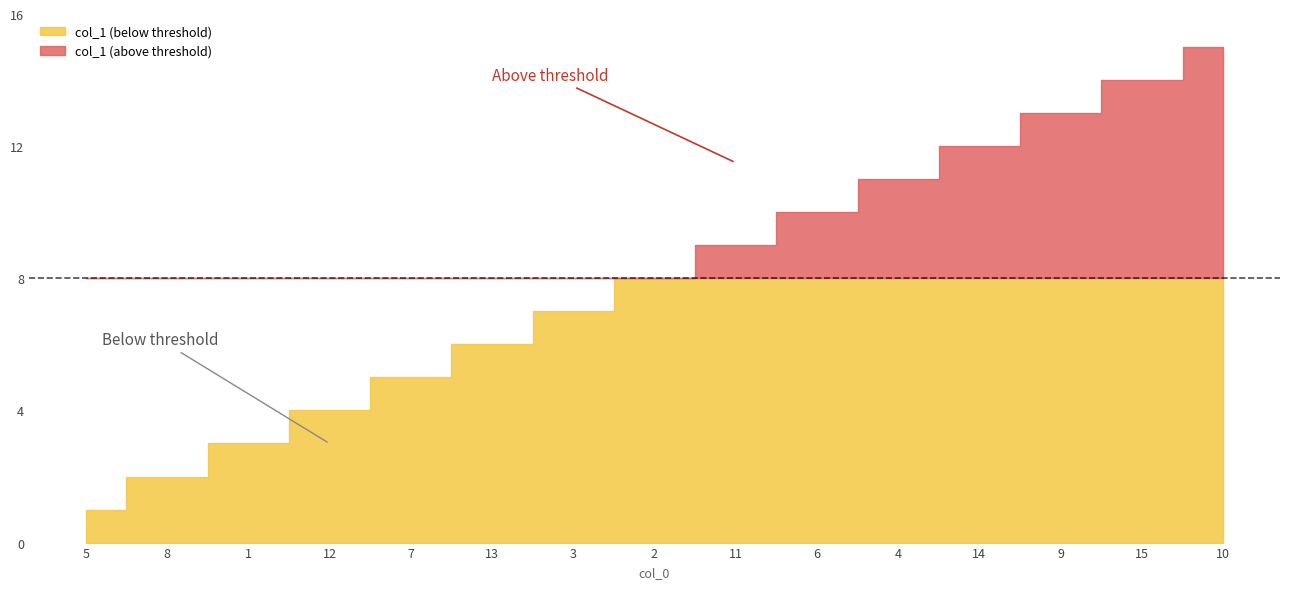

How many values exceed 8?

7